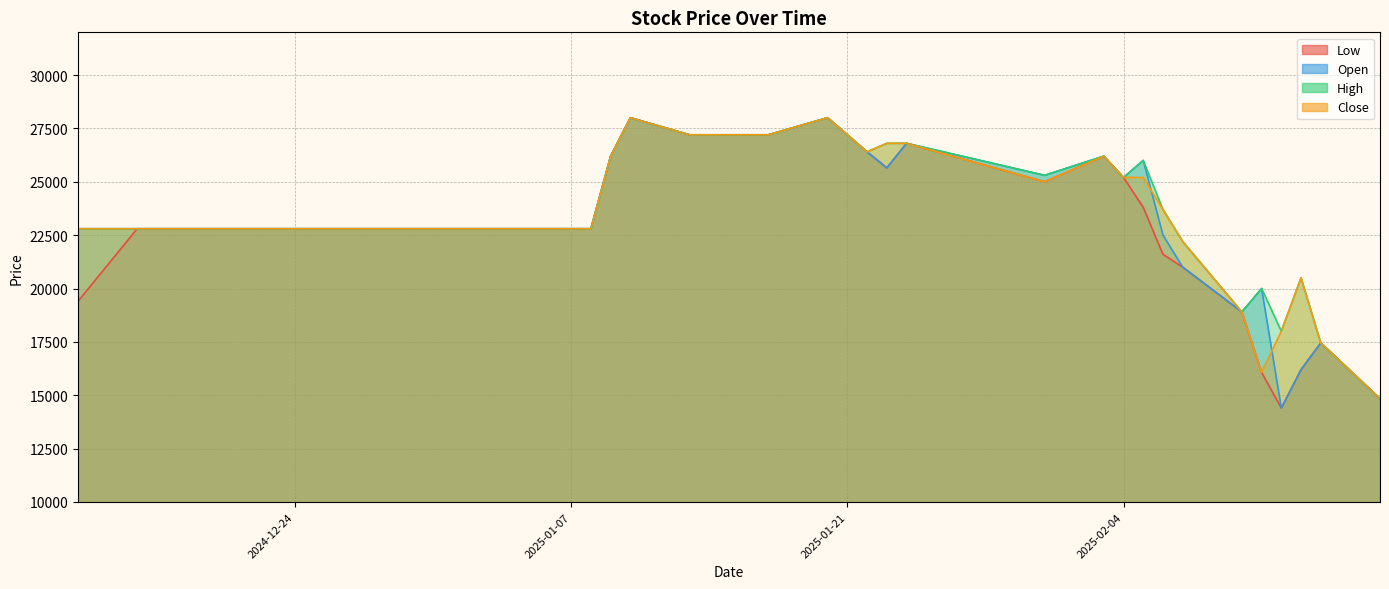

In Low, how many points are lower than both neighbors (excluding endpoints)?

3